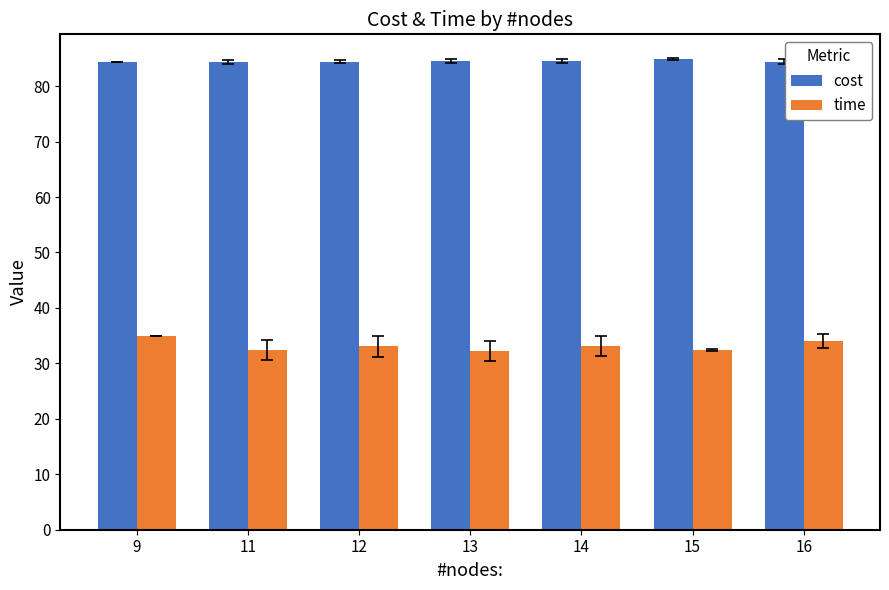

How many values in the time series are below 33?

3